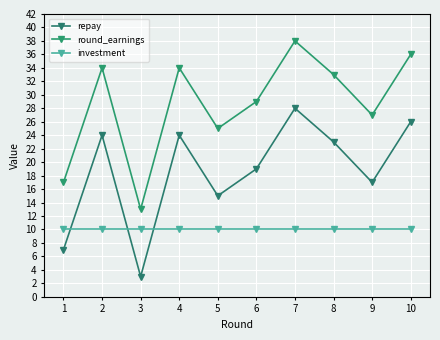

Reading right to left, what are all the values shown in this chart?

repay: 26	17	23	28	19	15	24	3	24	7
round_earnings: 36	27	33	38	29	25	34	13	34	17
investment: 10	10	10	10	10	10	10	10	10	10